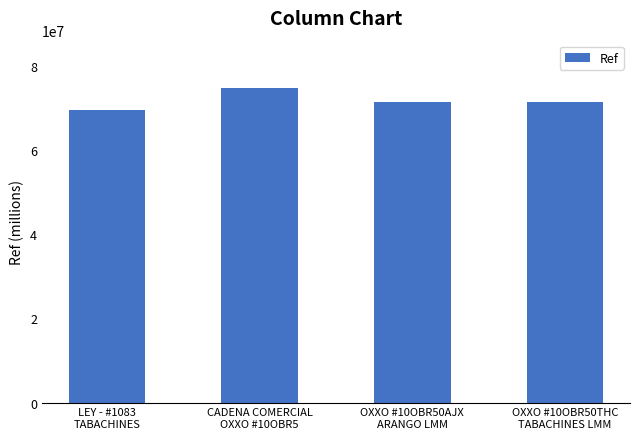

What is the difference between the maximum and minimum values?

5259056